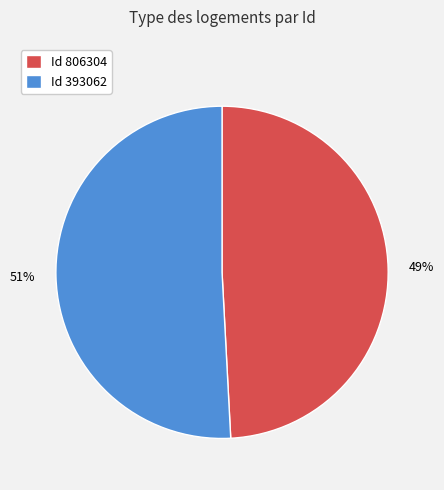

What is the majority slice?

Id 393062